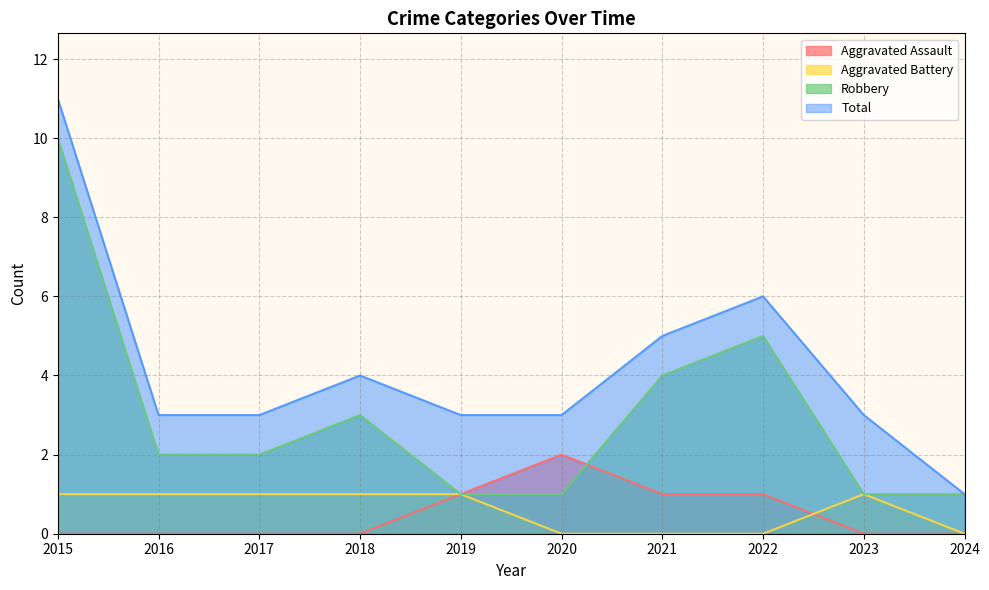

Which has a higher value, 2023 or 2021?

2021